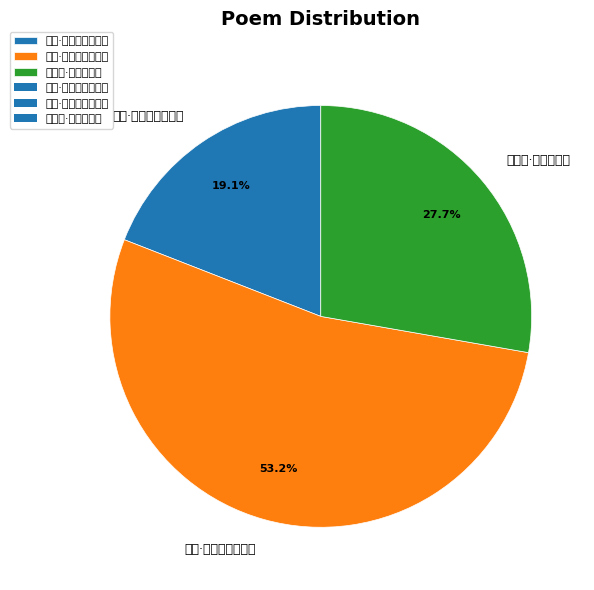

Rank the categories by value from highest to lowest.

送燕·飞飞碧海路逶迤, 碧澜堂·照影澜飞碧, 见寄·黄鹄高飞碧落寒